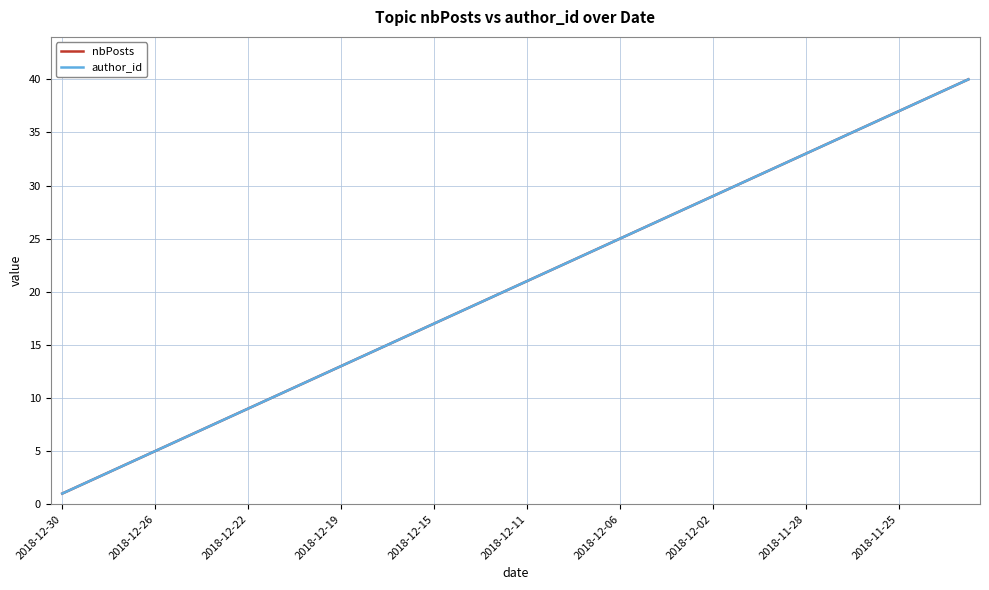

Which category has the lowest value in the author_id series?

2018-12-30